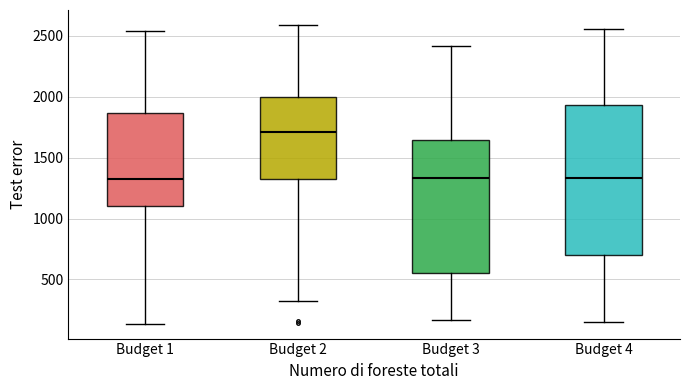

Comparing the boxes themselves (not the whiskers), which one is the tallest?

Budget 4